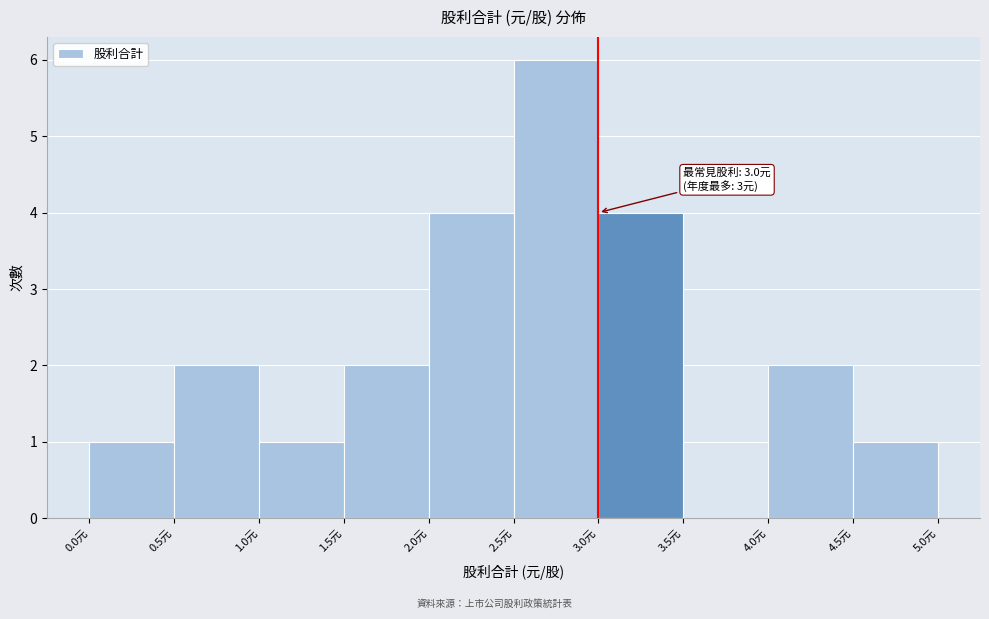

Which range on the x-axis has the tallest bar?

2.5 to 3.0